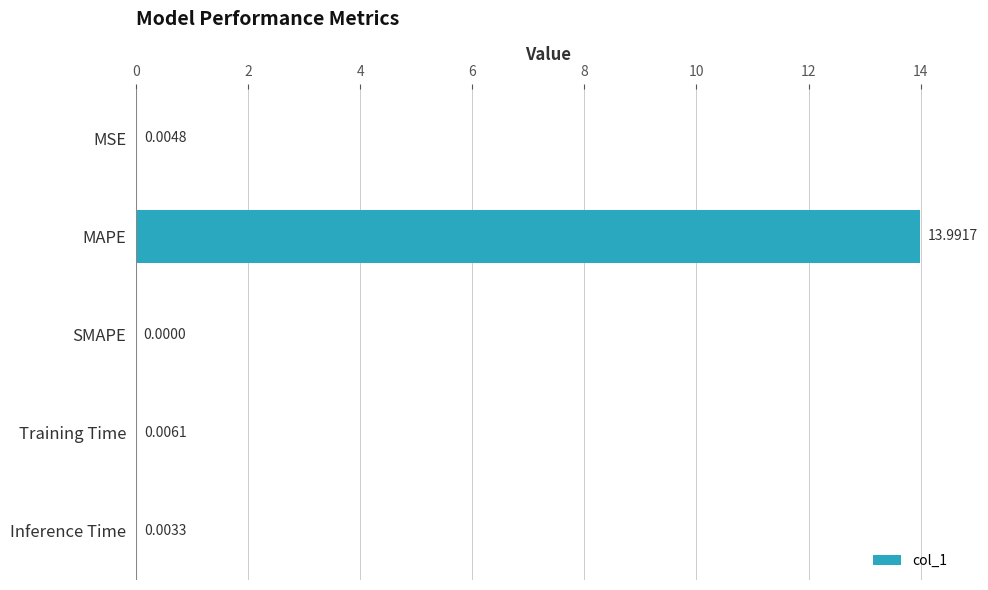

Between Training Time and MSE, which is larger?

Training Time